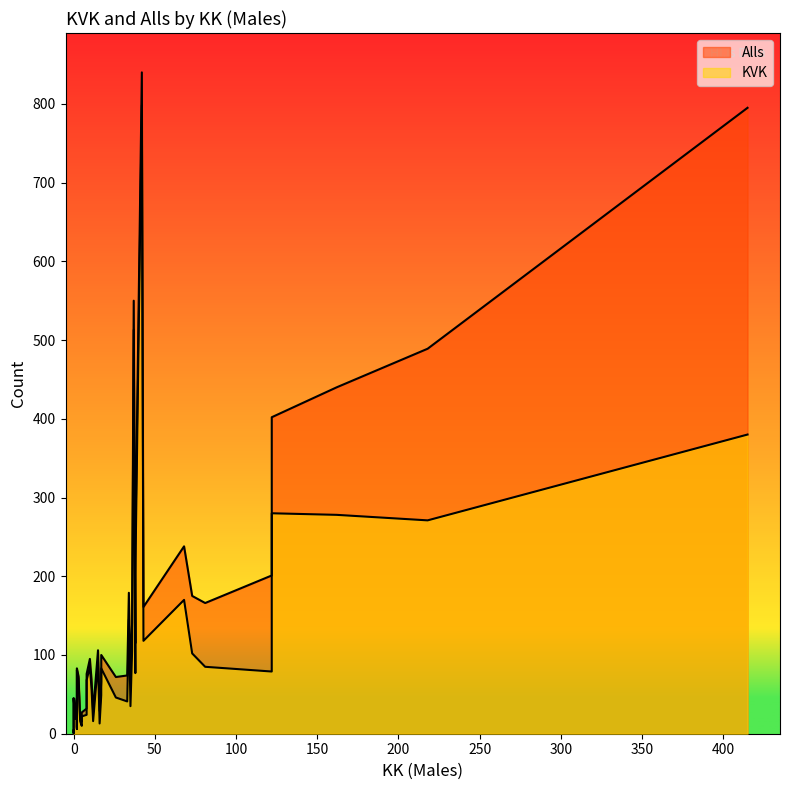

Is the value of Alls at 1 greater than the value of KVK at 26?

Yes